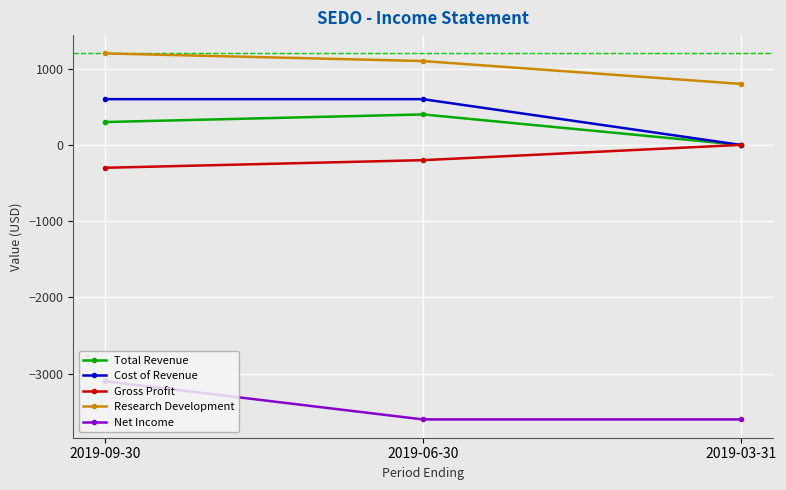

What is the difference between the second highest and minimum values in the Total Revenue series?

300